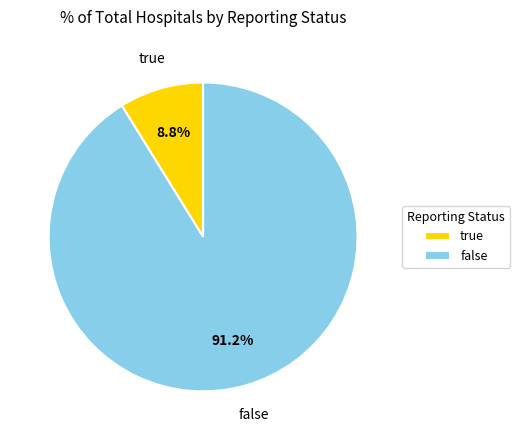

To the nearest percent, what percentage of the pie is false?

91%